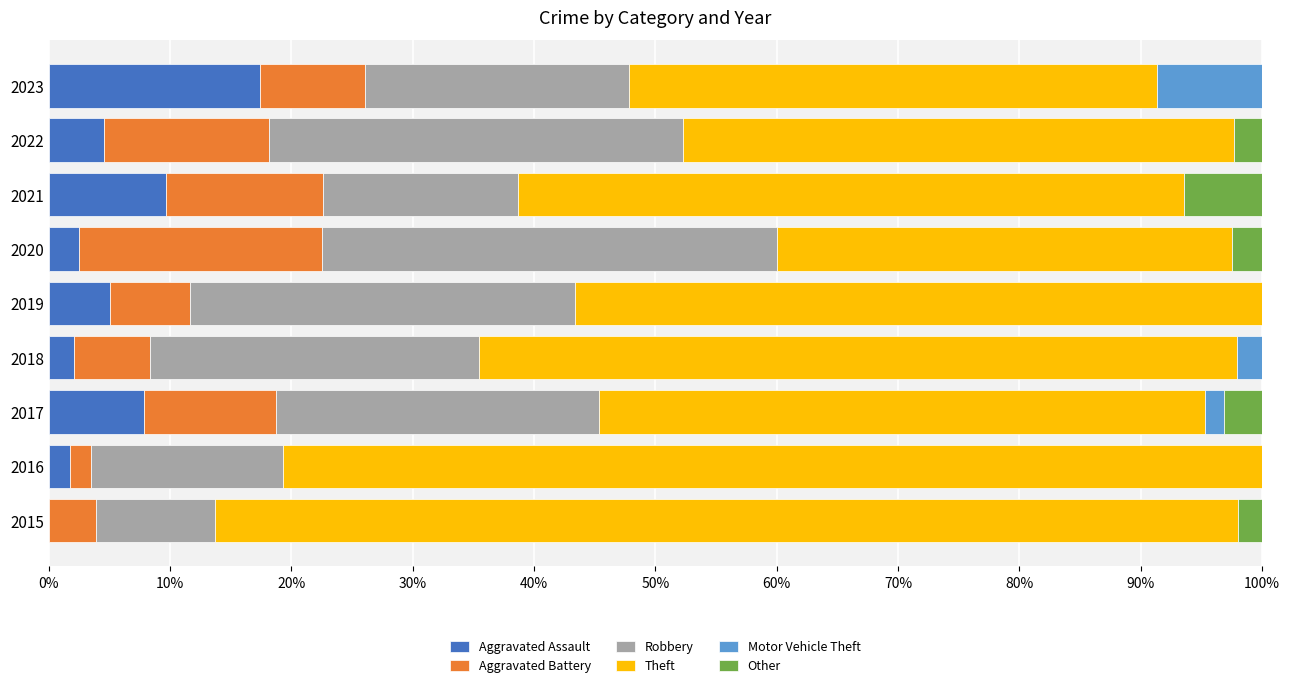

What is the total value across all series at 2018?

100.0